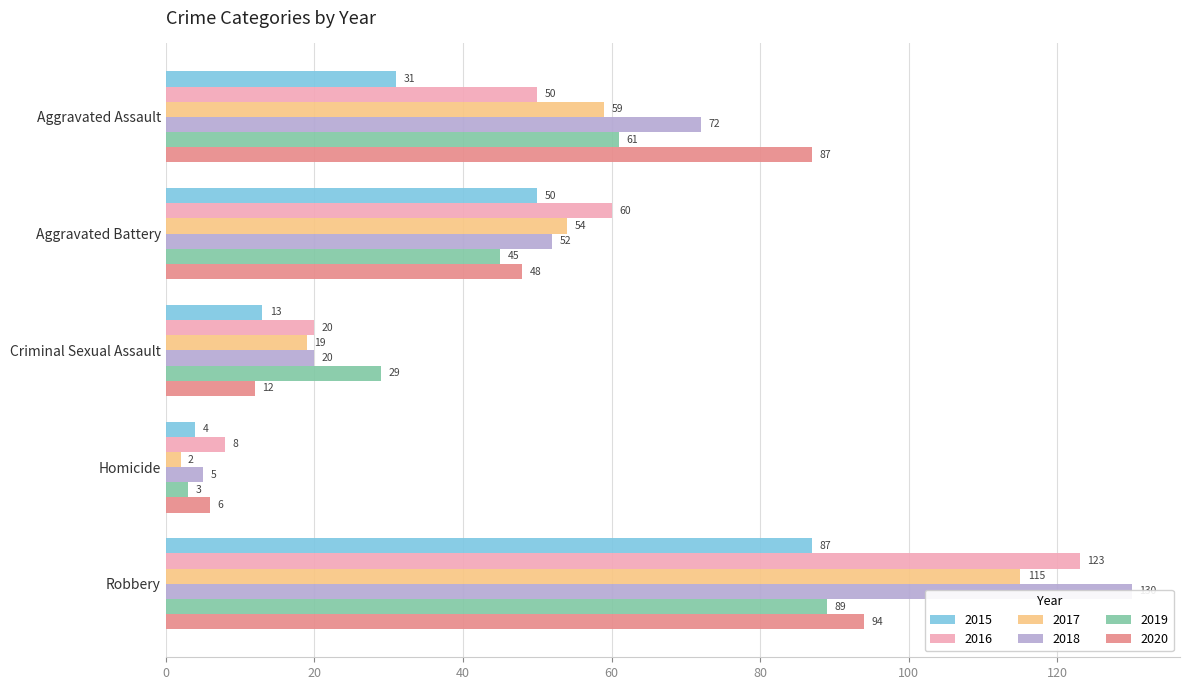

Where does the 2018 series first go above 52?

Aggravated Assault